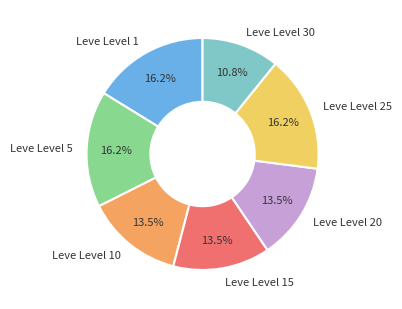

To the nearest percent, what is the difference between the largest and smallest slice percentages?

5%